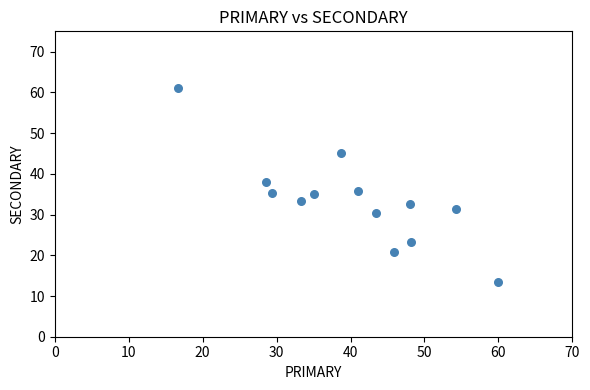

What is the range of X values (max minus min)?

43.3